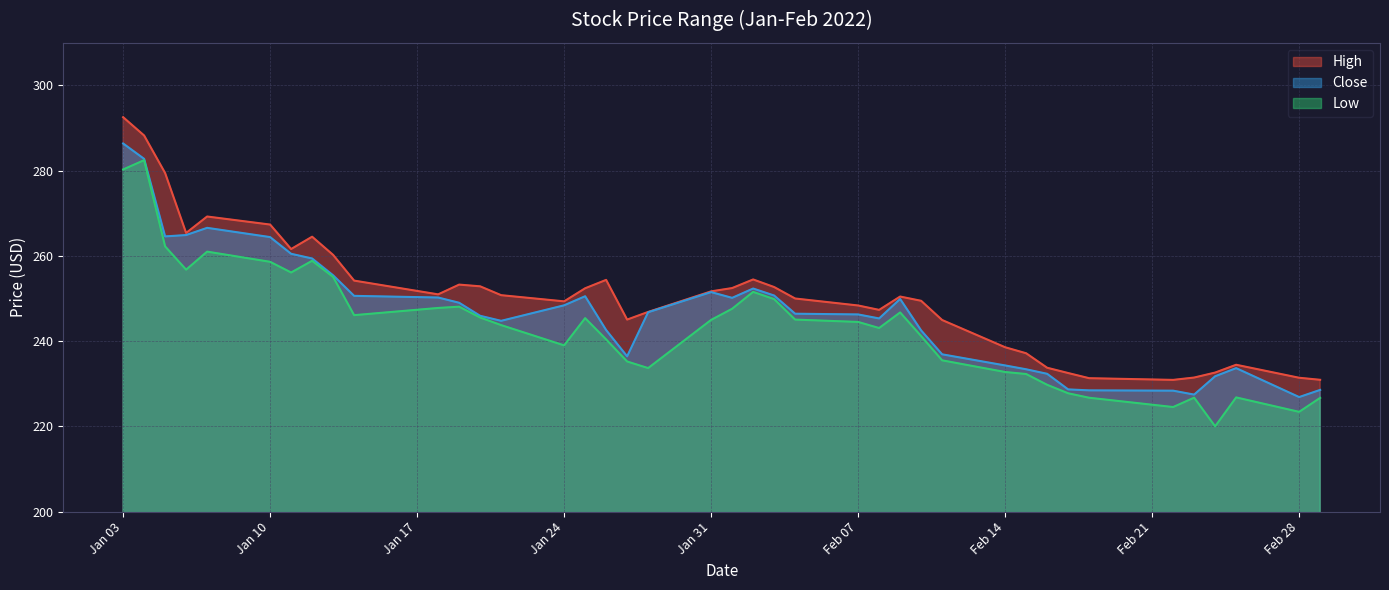

The High series shows 133.8 at 2022-02-03. True or false?

False